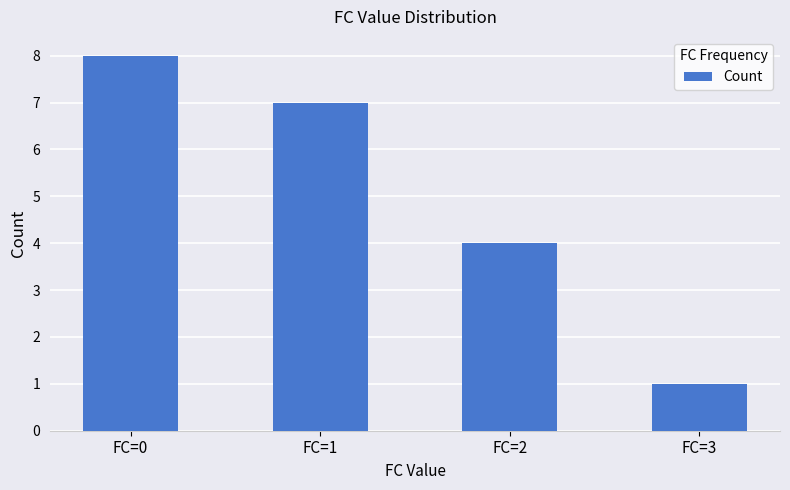

Reading left to right, list all the values displayed in this chart.

8	7	4	1